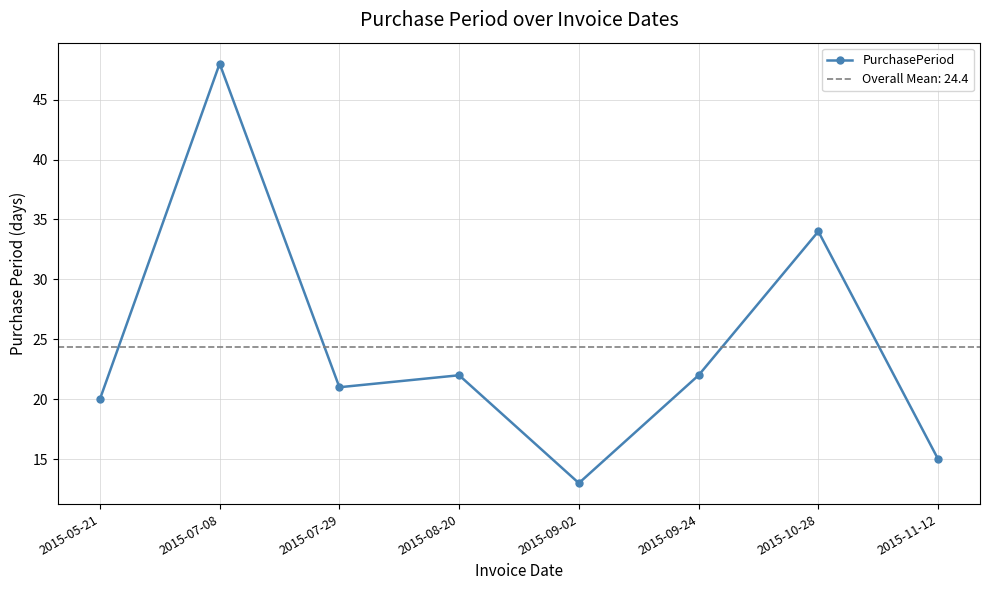

Read the value at 2015-08-20.

22